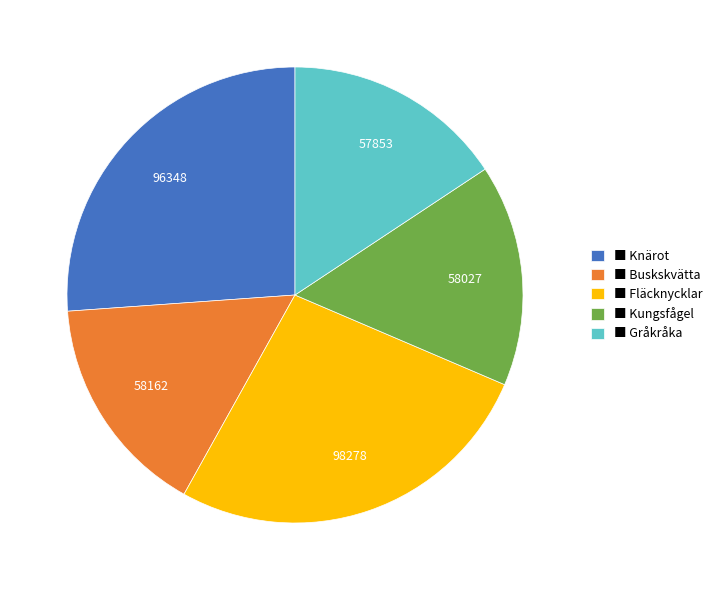

Do ■ Knärot and ■ Gråkråka together represent more than half of the pie?

No